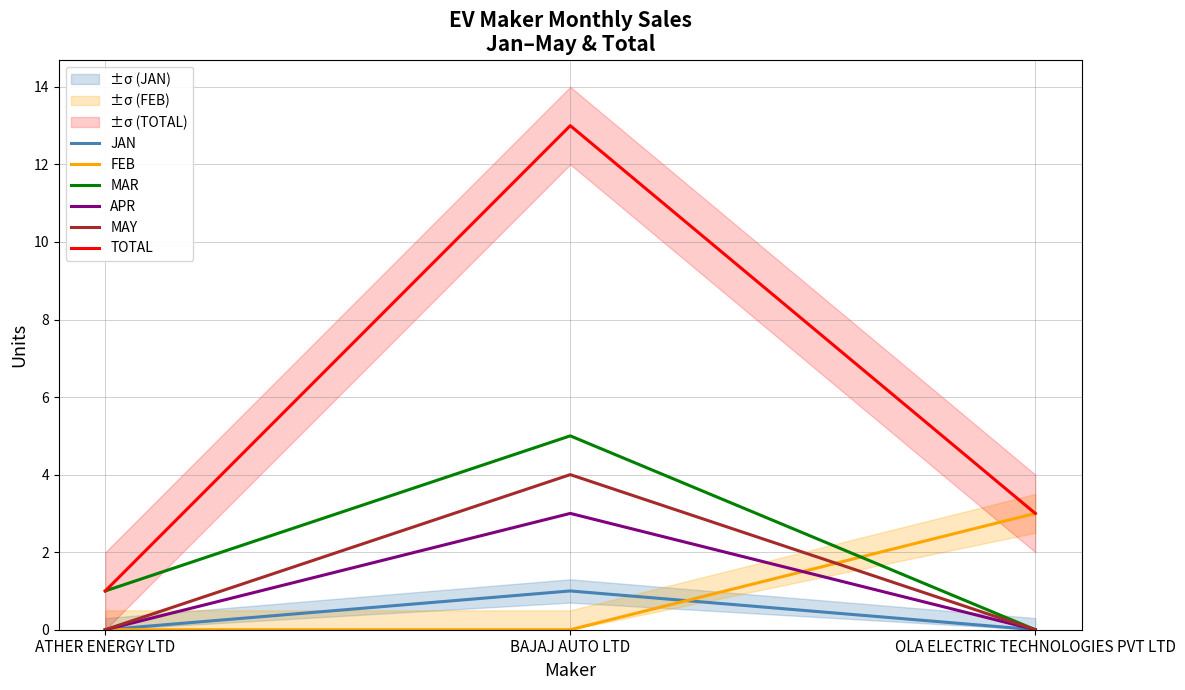

List the series in order of their peak value, lowest first.

JAN, FEB, APR, MAY, MAR, TOTAL